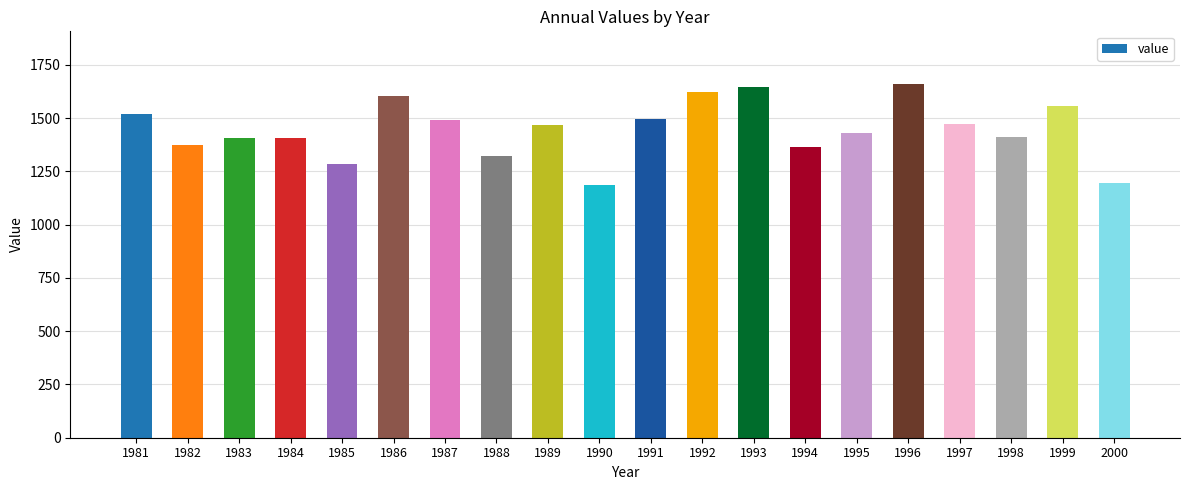

What is the change in value from 1990 to 1991?

+308